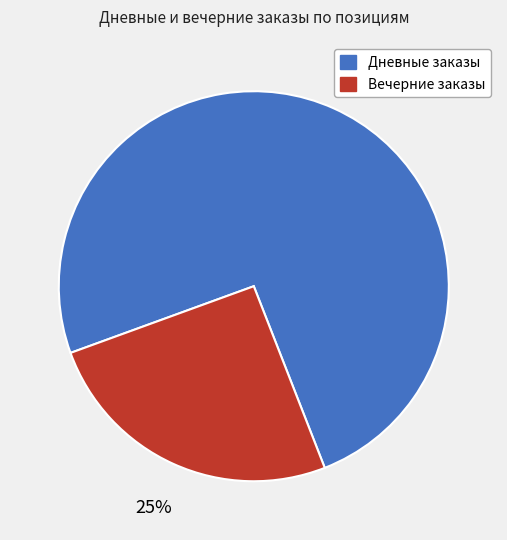

Is it true that Дневные заказы is 62% of the pie?

False